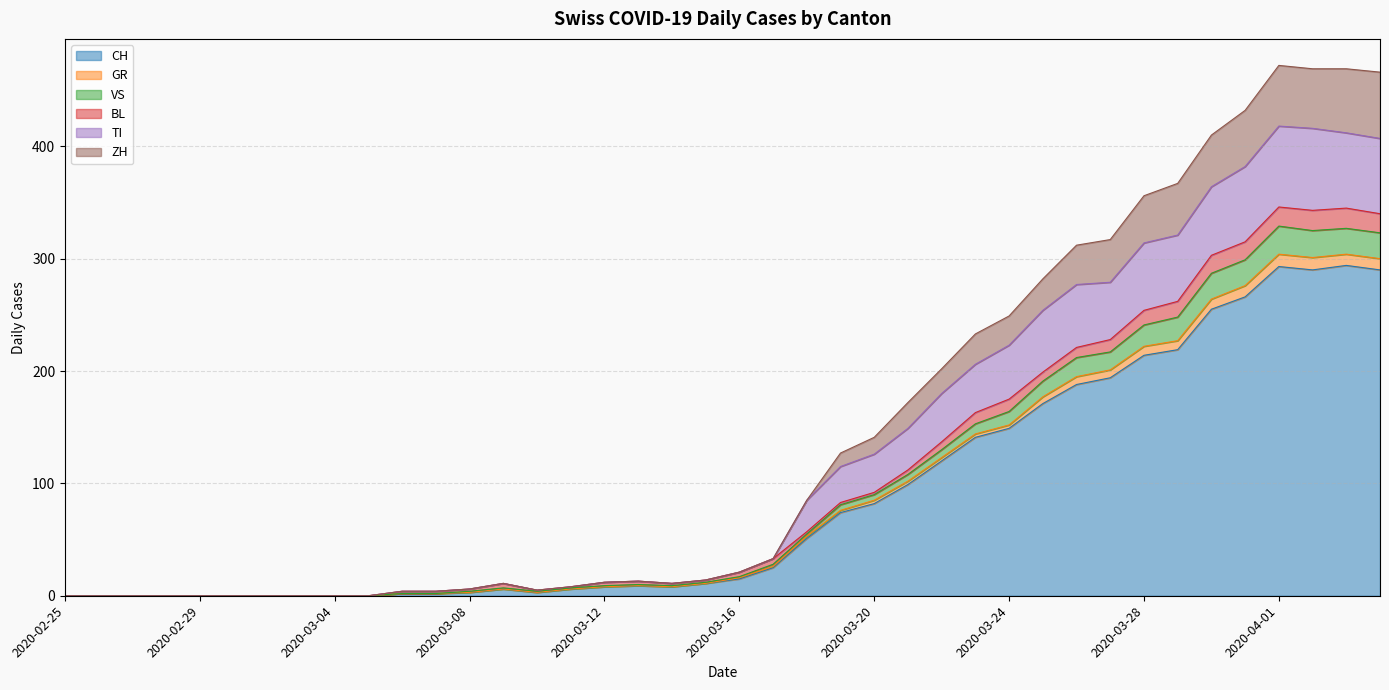

Where is CH nearest to the value 147?

2020-03-24